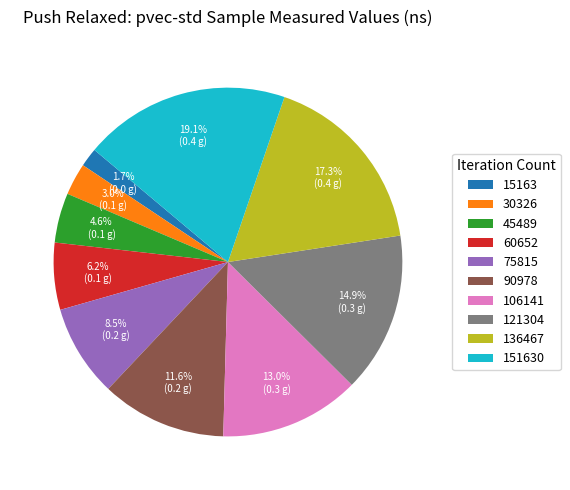

Count the number of slices in the pie.

10